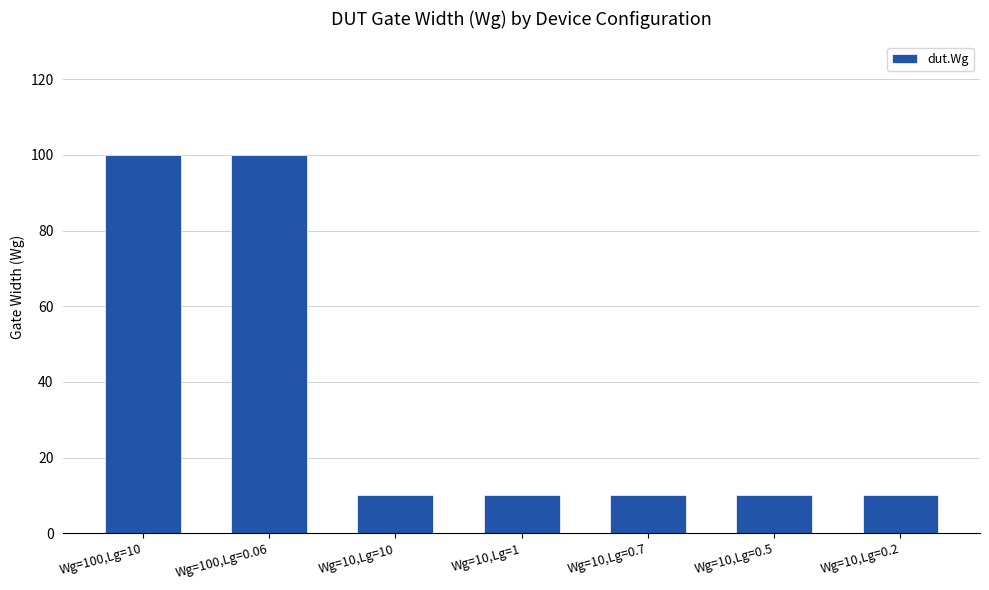

Is it true that the value at Wg=10,Lg=0.5 is 10?

True